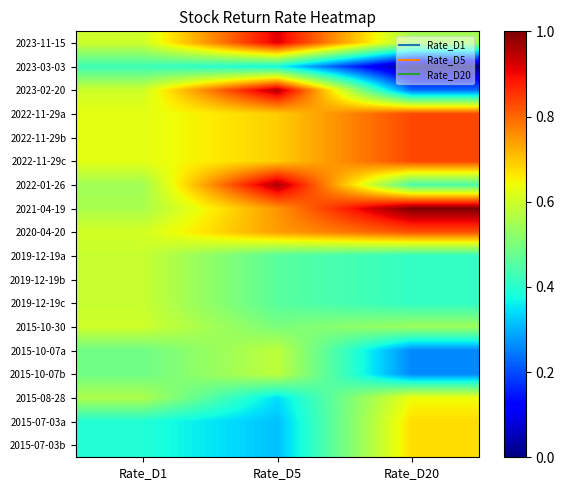

Which label corresponds to the smallest value in the chart?

Rate_D20